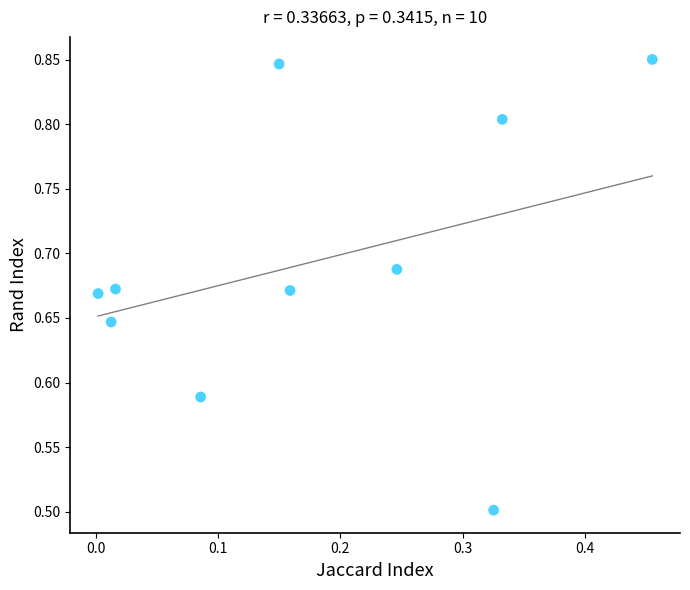

What is the range of X values (max minus min)?

0.5